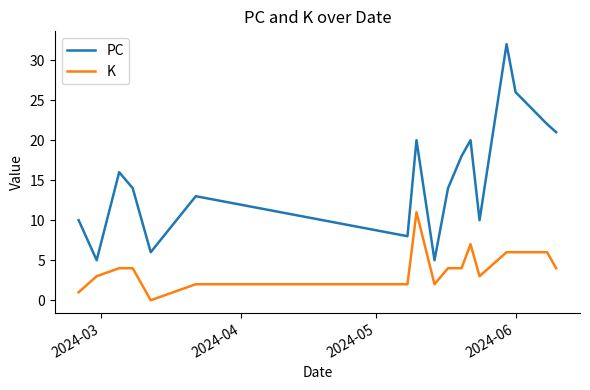

True or false: K and PC cross at least once.

False